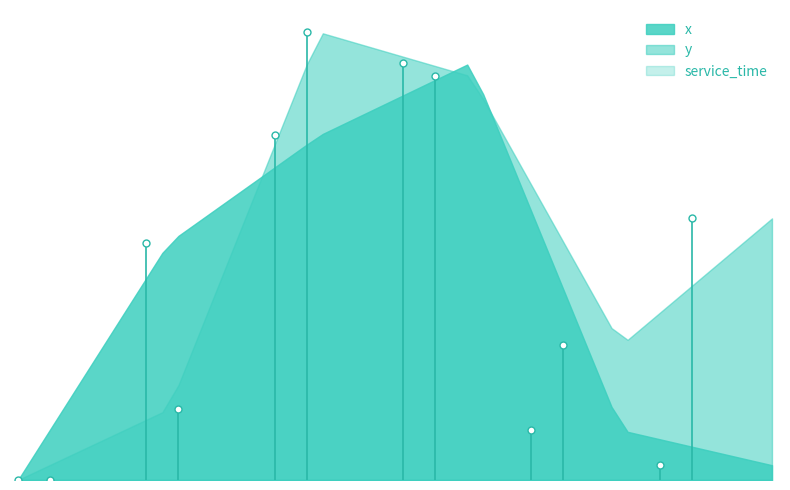

Between 4 and 5, which is larger?

4